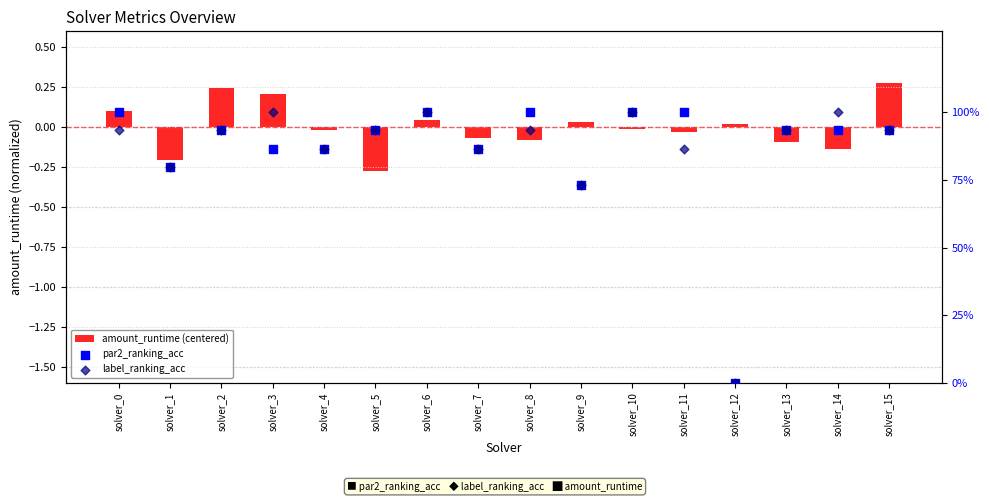

Which series reaches the minimum Y coordinate?

amount_runtime (centered)